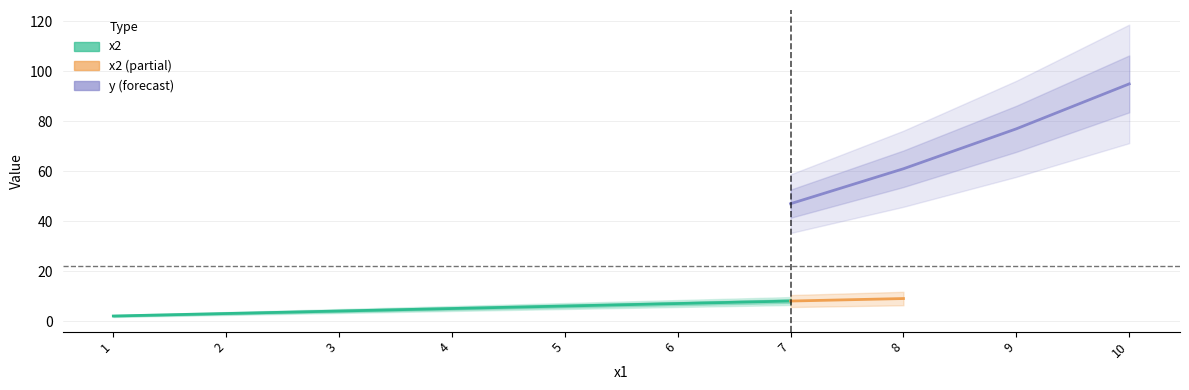

The value of y at 3 is 4. True or false?

False